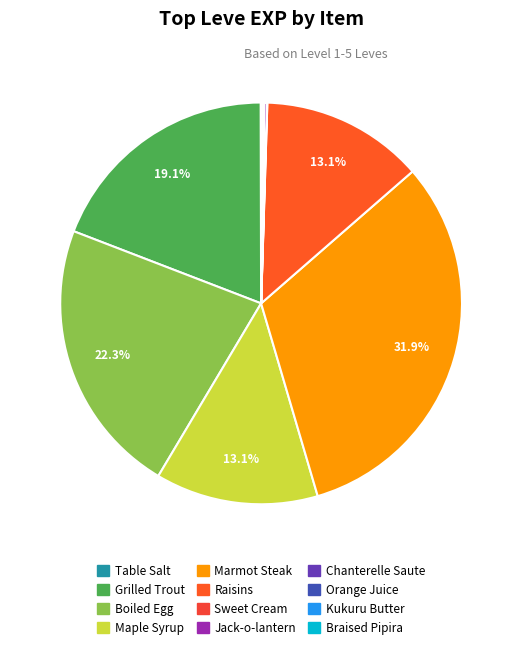

Is there any slice that represents more than half of the pie?

No